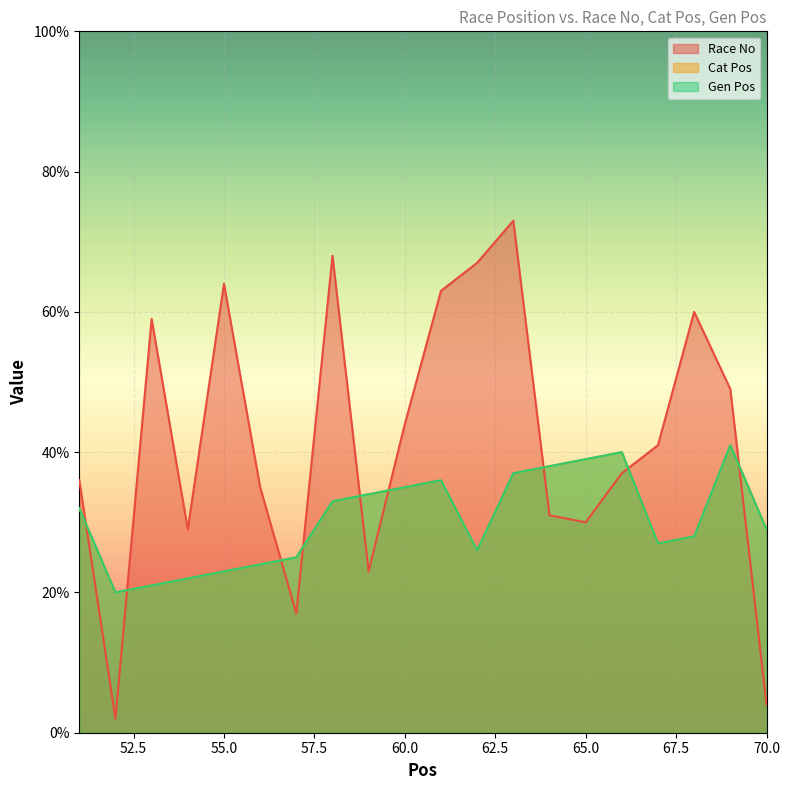

Where does the Race No series first go above 41?

53